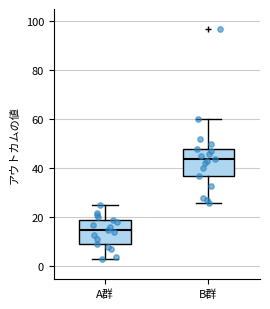

Reading left to right, read every box against the y-axis: the position of its median line, the range the box covers, and the ends of its whiskers. The values are not printed on the chart, so give them approximately, as read against the axis.

A群: median 16, box 10 to 20, whiskers 4 to 26
B群: median 44, box 38 to 48, whiskers 26 to 60